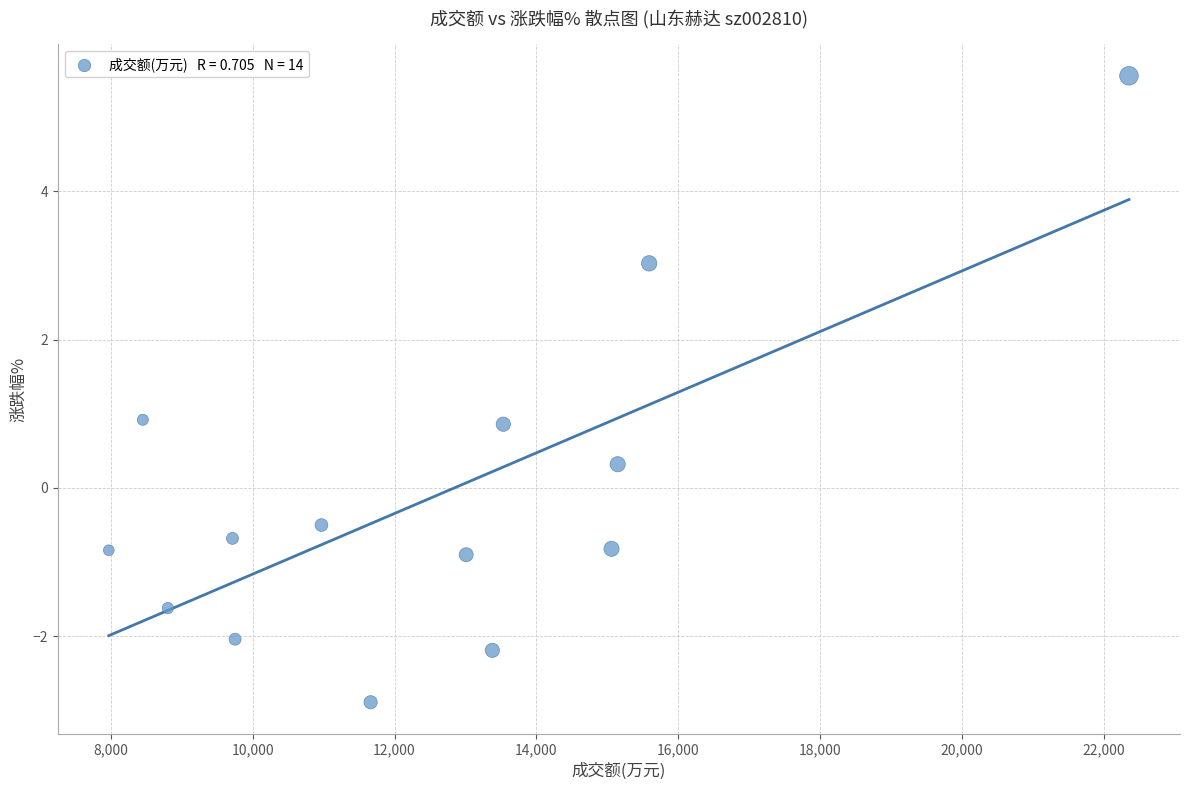

What is the range of X values (max minus min)?

14386.0